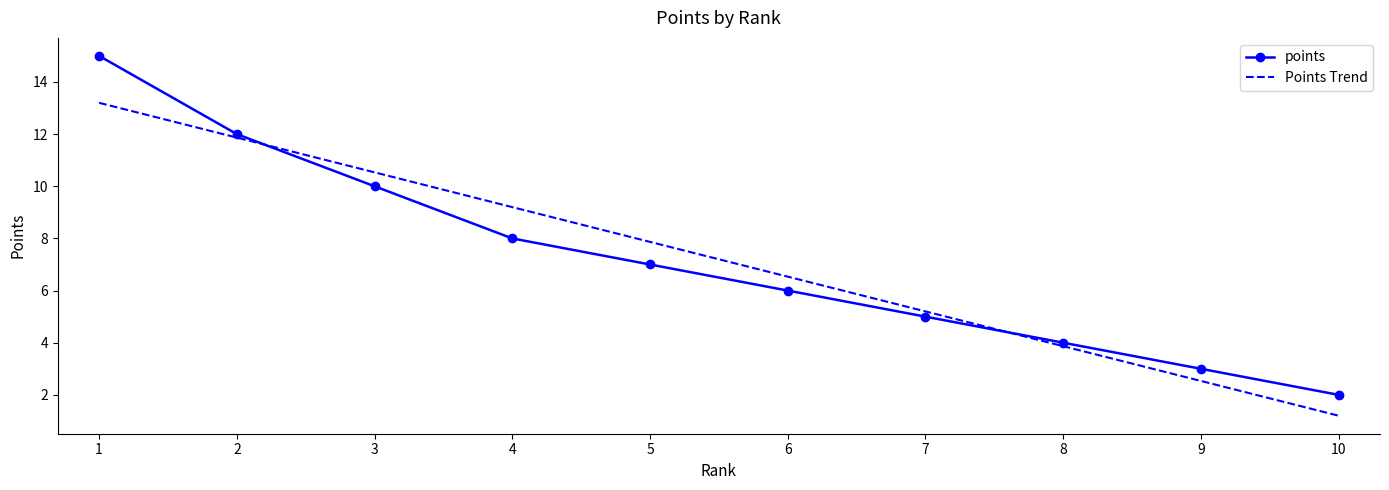

Reading left to right, extract all data points from this chart.

15	12	10	8	7	6	5	4	3	2